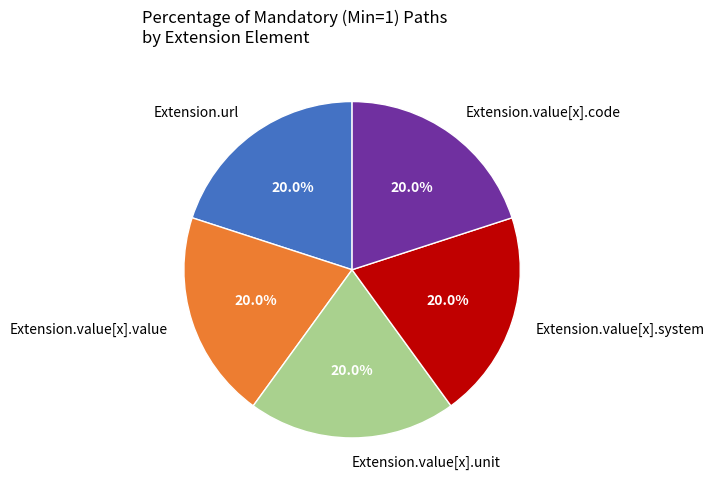

Is the sum of Extension.value[x].unit and Extension.url greater than half?

No